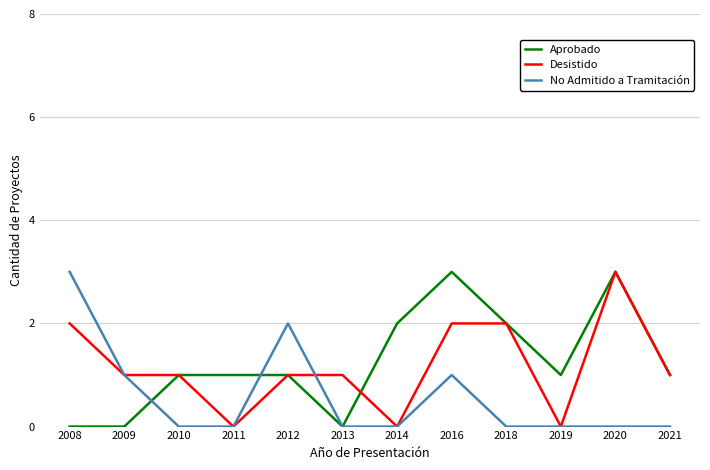

Is it true that Desistido equals 2 at 2009?

False